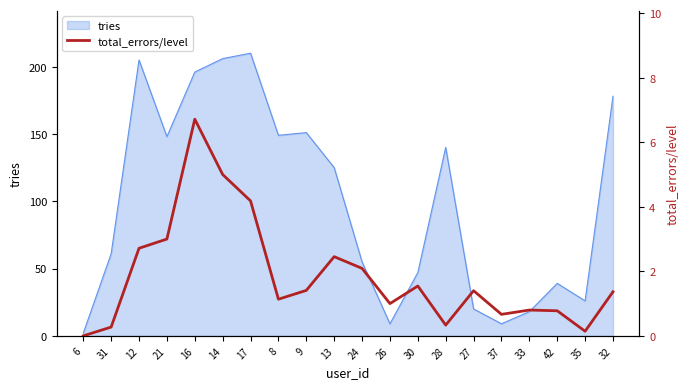

At which label does tries reach its minimum?

6